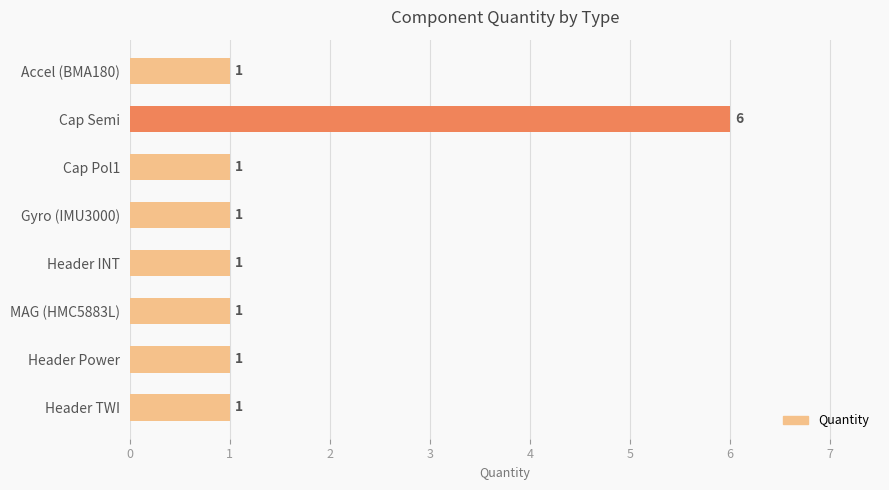

The chart shows a value of 1 at Header INT. True or false?

True